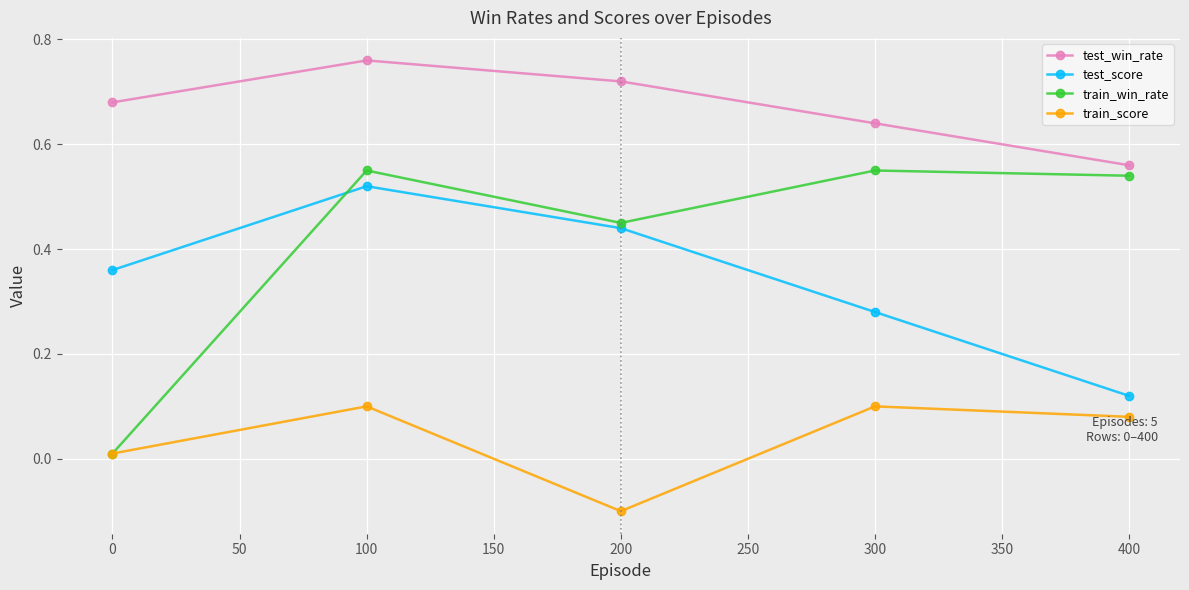

True or false: train_win_rate has a value of 0.8 at 300.

False